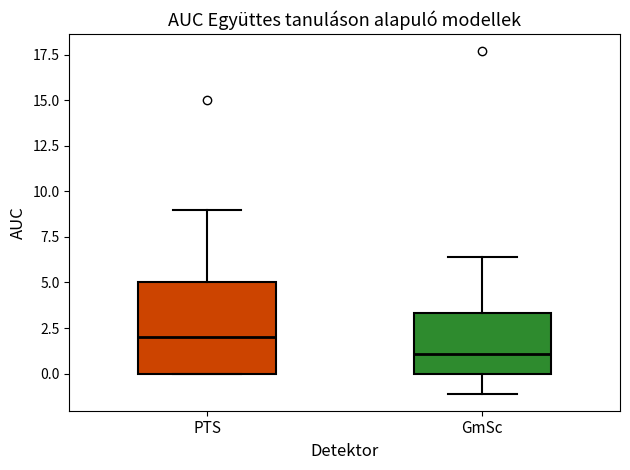

Which box's median line is the lowest?

GmSc